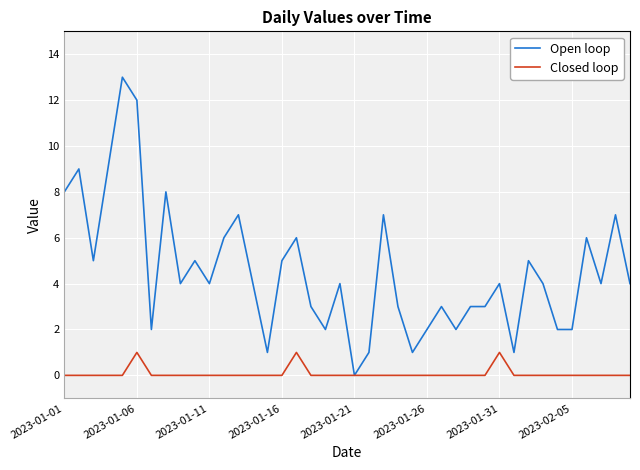

How many lines are shown in the chart?

2